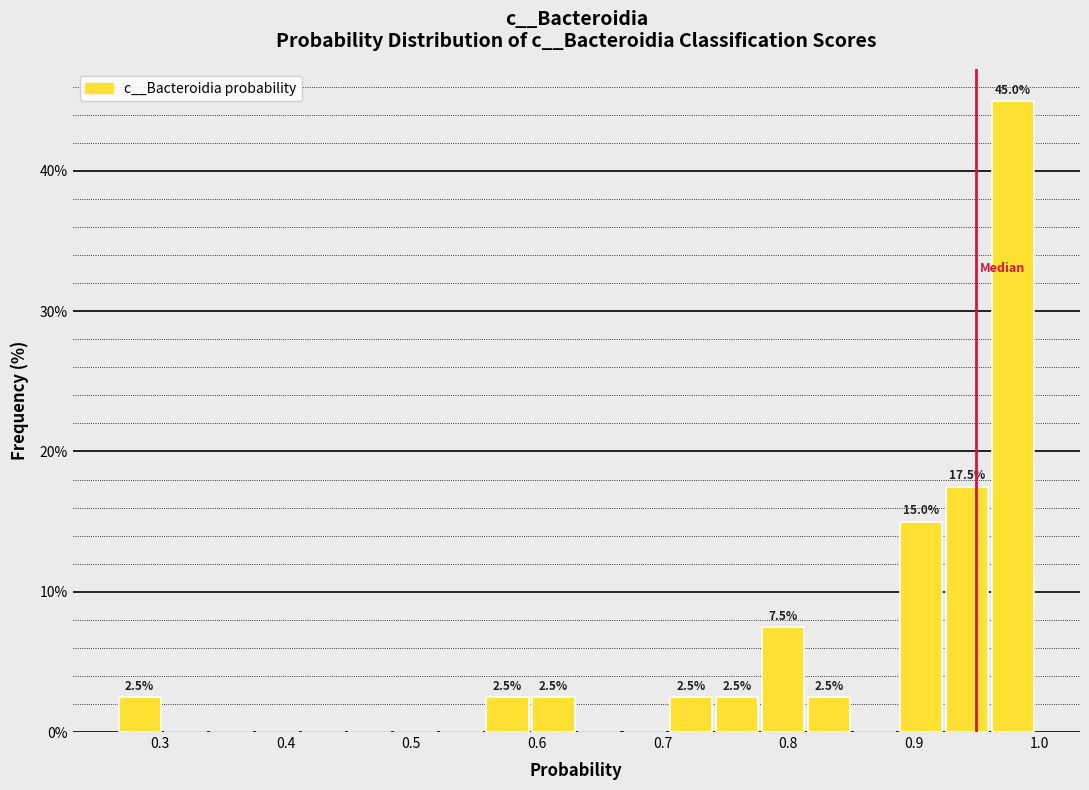

Around what value on the x-axis is the tallest bar? Give the approximate position of its centre, as read against the axis.

0.98